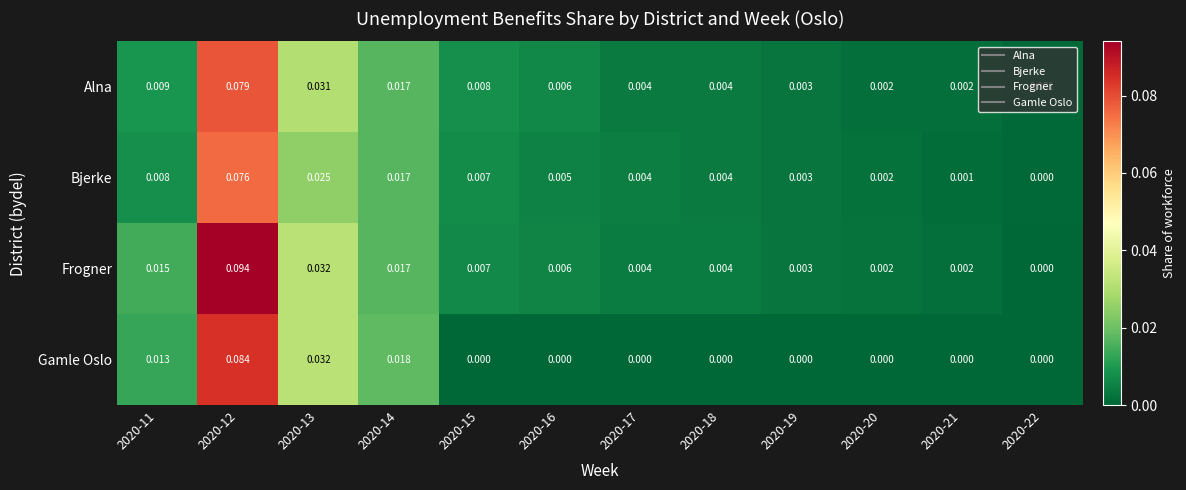

Which series has the largest range (max minus min)?

Frogner